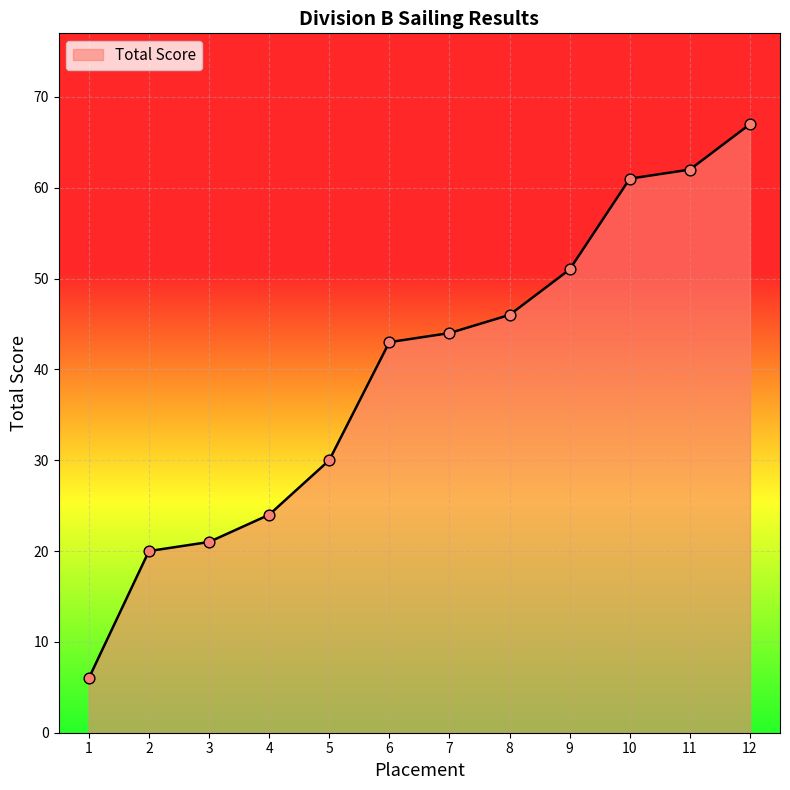

What is the ratio of the value at 8 to the value at 1?

7.7